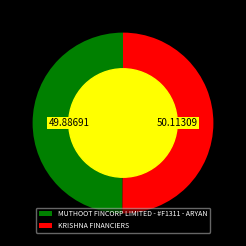

Approximately how many times larger is the value at KRISHNA FINANCIERS compared to MUTHOOT FINCORP LIMITED - #F1311 - ARYAN?

1.0